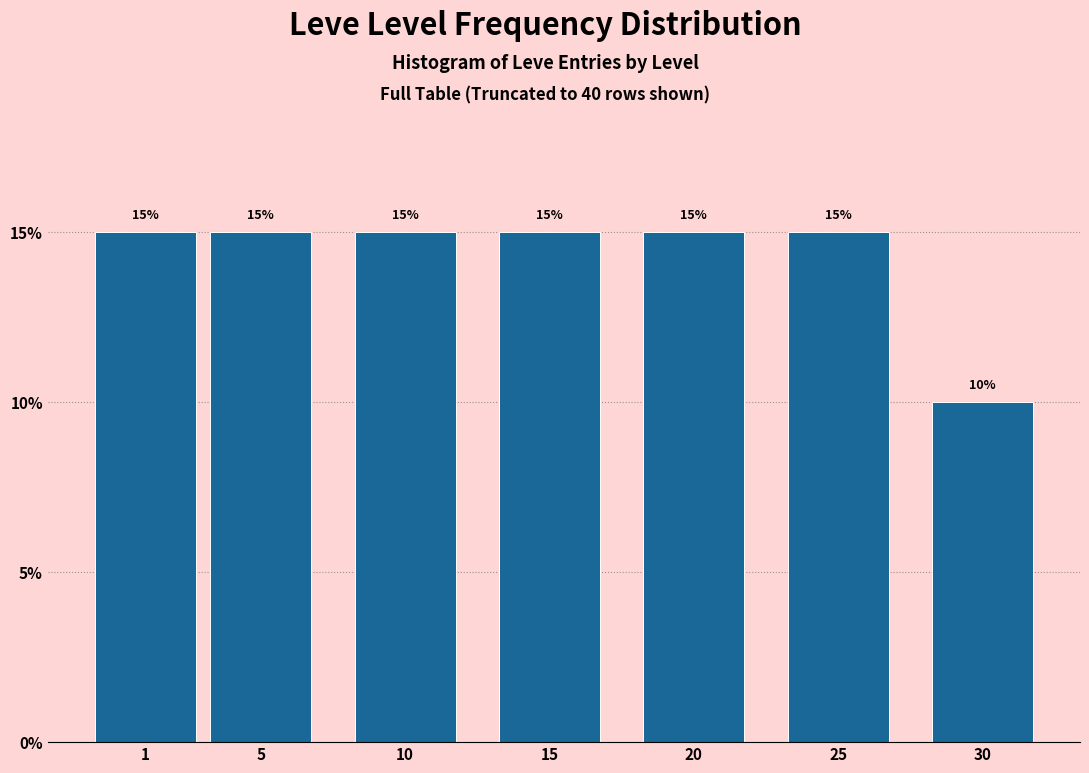

Reading left to right, extract all data points from this chart.

15	15	15	15	15	15	10